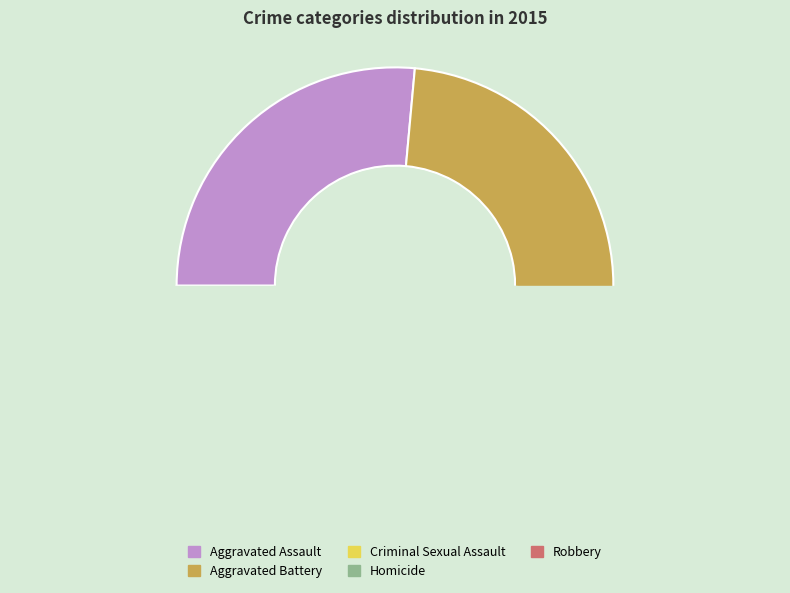

How many slices are in this pie chart?

5